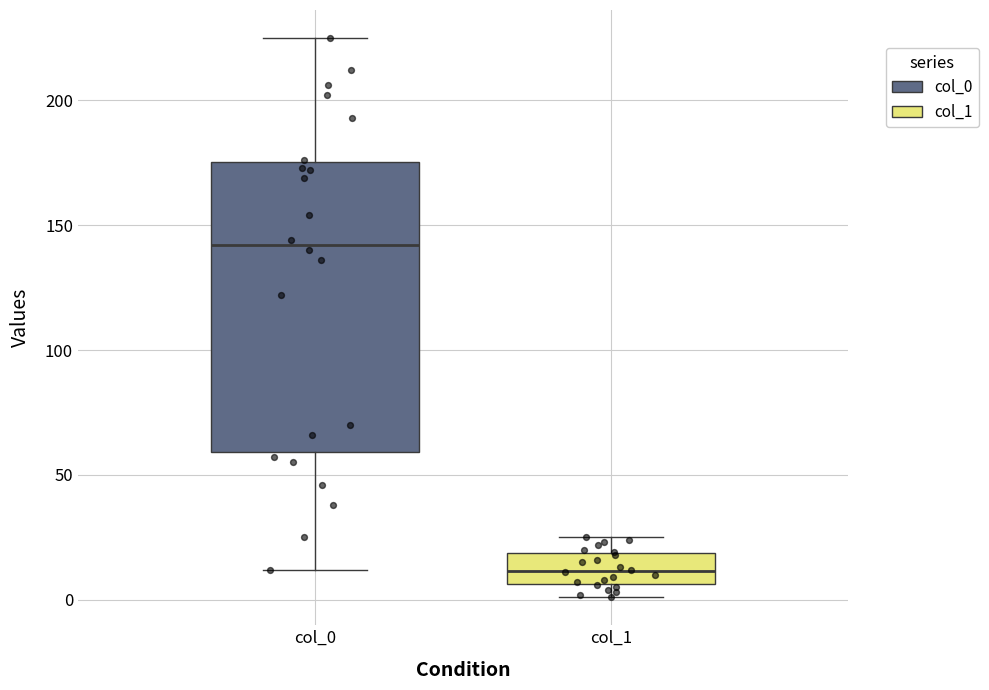

Reading left to right, read every box against the y-axis: the position of its median line, the range the box covers, and the ends of its whiskers. The values are not printed on the chart, so give them approximately, as read against the axis.

col_0: median 140, box 60 to 175, whiskers 10 to 225
col_1: median 10, box 5 to 20, whiskers 0 to 25